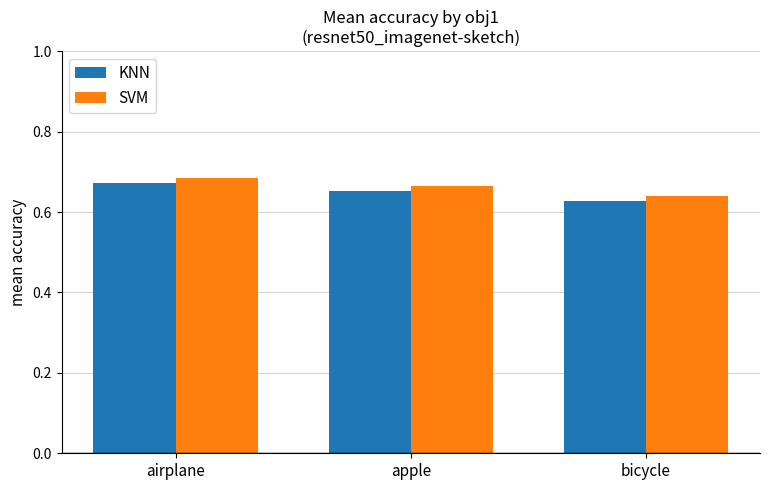

Are the bars grouped side by side (vs. stacked)?

Yes